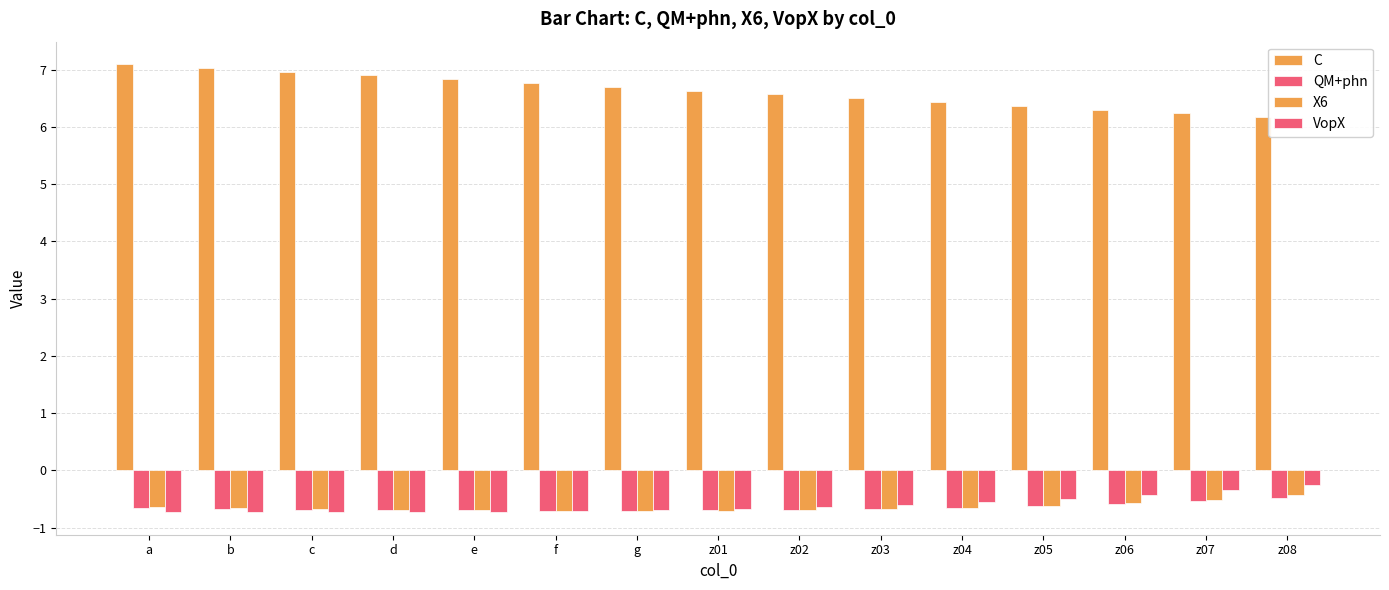

Which series changed the most between c and z01?

C